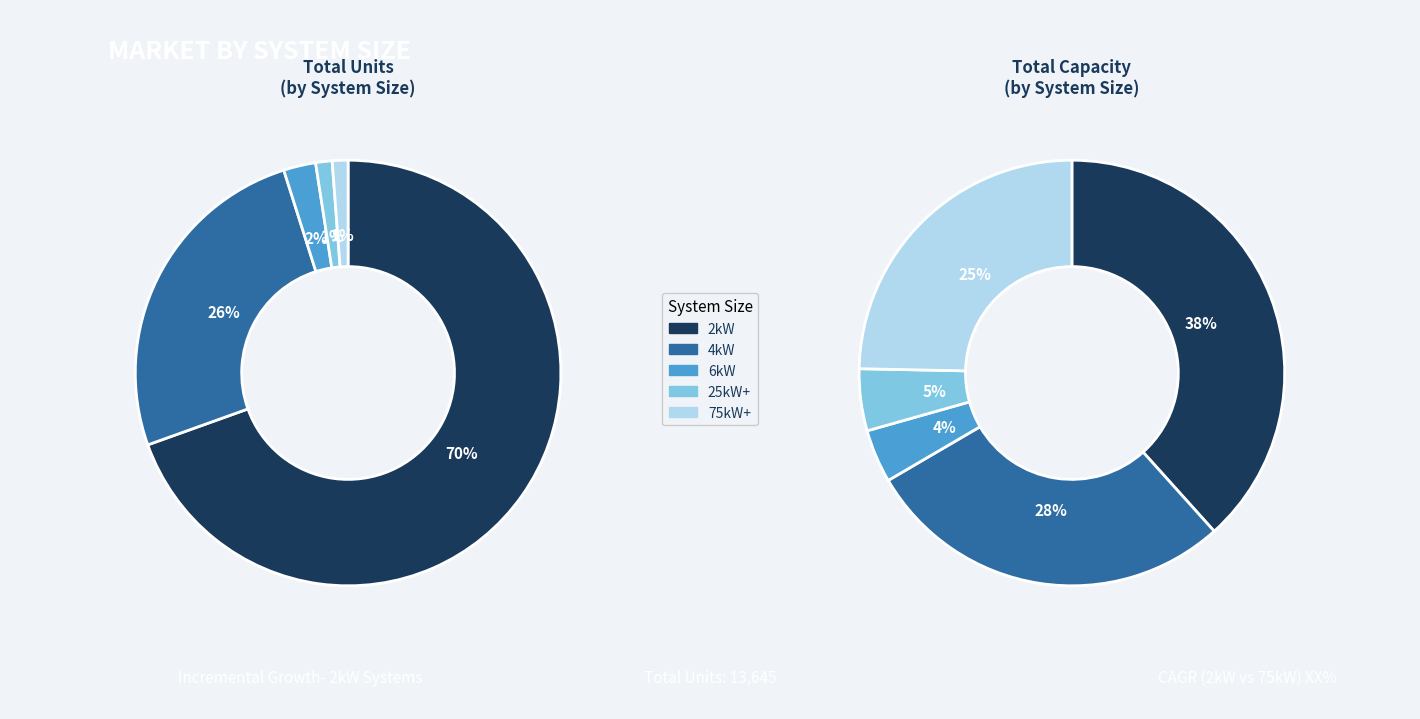

What is the majority slice?

2kW